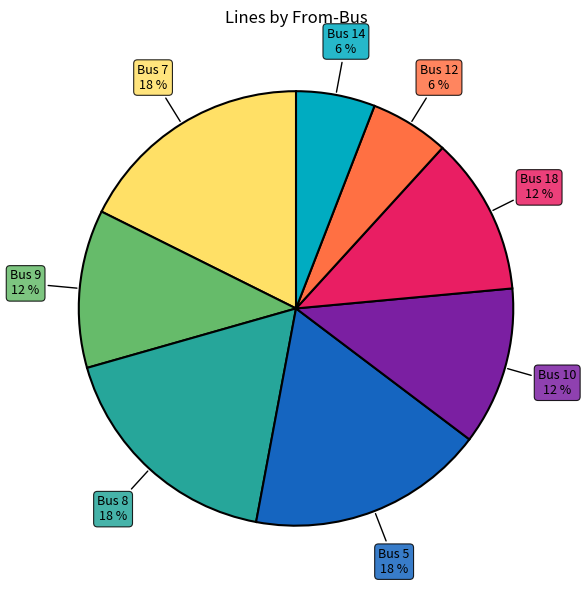

Does any single category account for the majority?

No